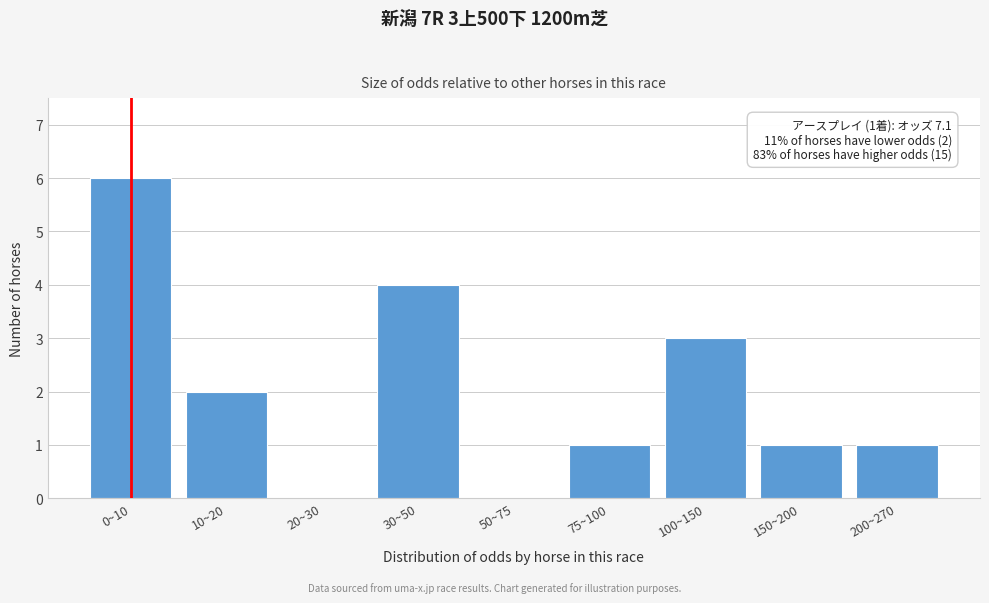

Reading left to right, list all the values displayed in this chart.

0~10=6	10~20=2	20~30=0	30~50=4	50~75=0	75~100=1	100~150=3	150~200=1	200~270=1